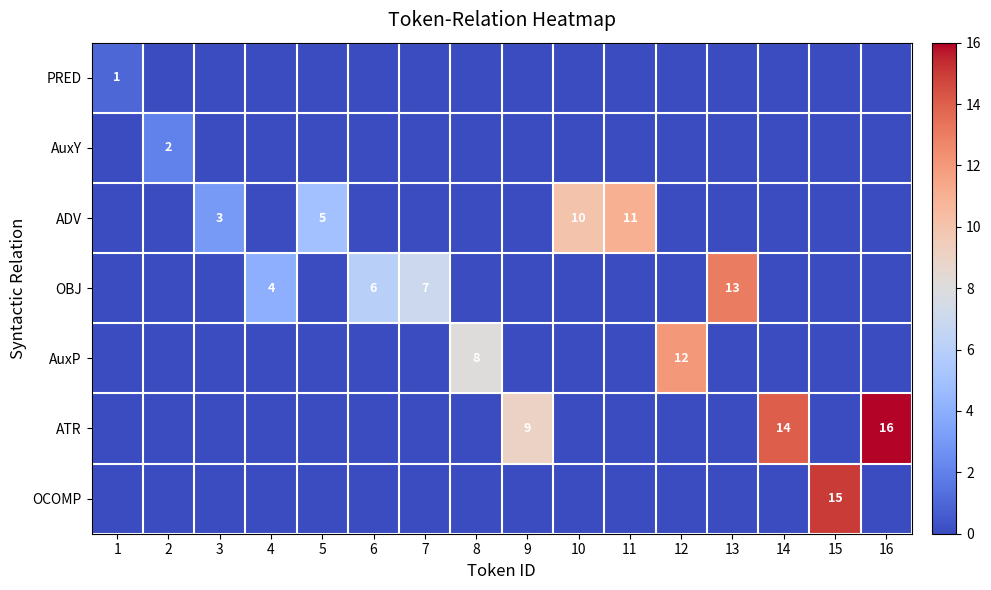

At which category does the chart reach its peak across all series?

16